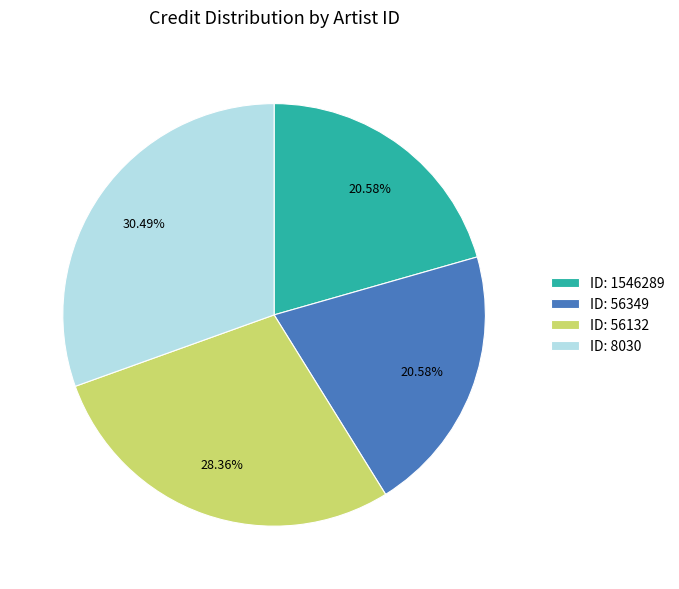

Between ID: 56132 and ID: 56349, which is larger?

ID: 56132